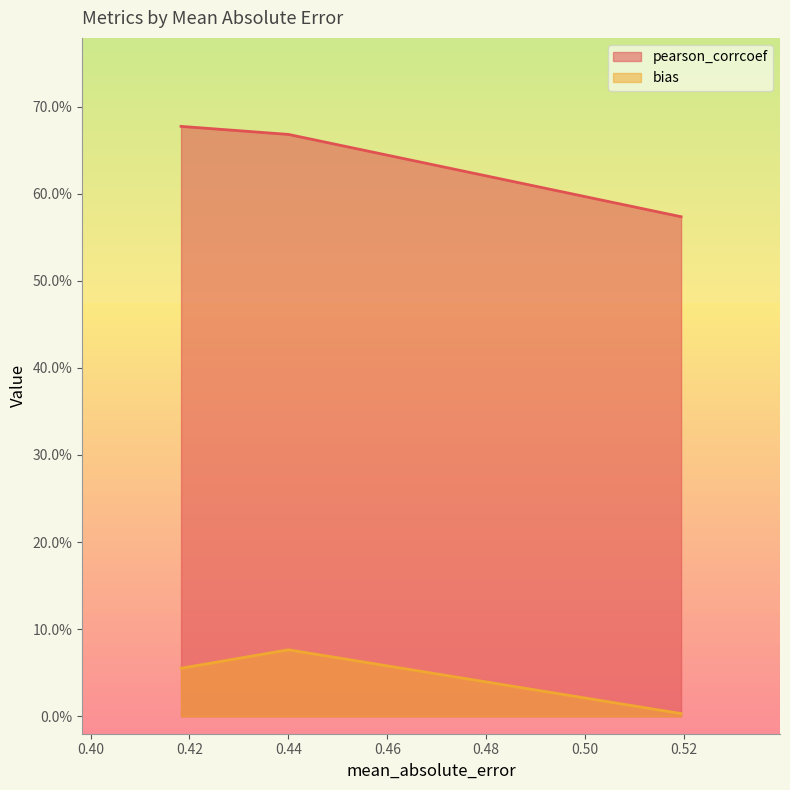

Which series has the widest spread of values?

pearson_corrcoef